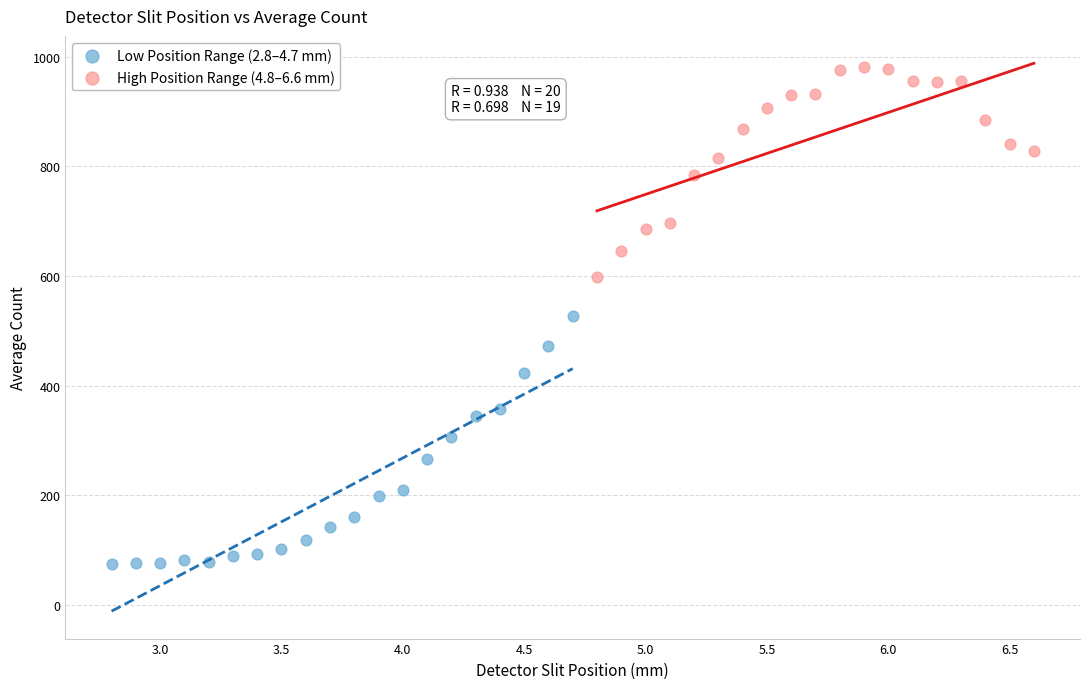

Which series reaches the minimum Y coordinate?

Low Position Range (2.8–4.7 mm)